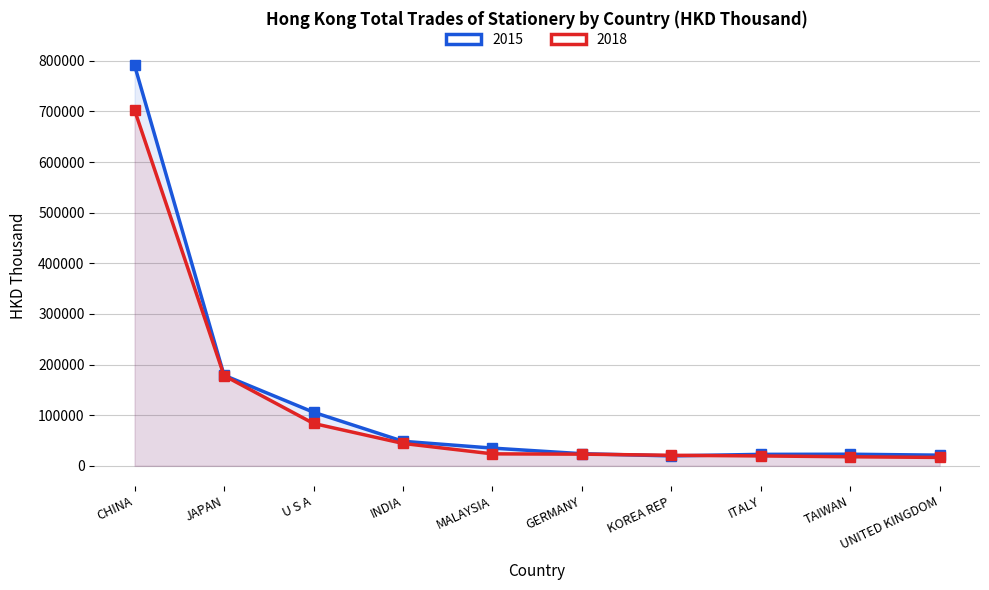

What is the label of the 4th point from the right?

KOREA REP